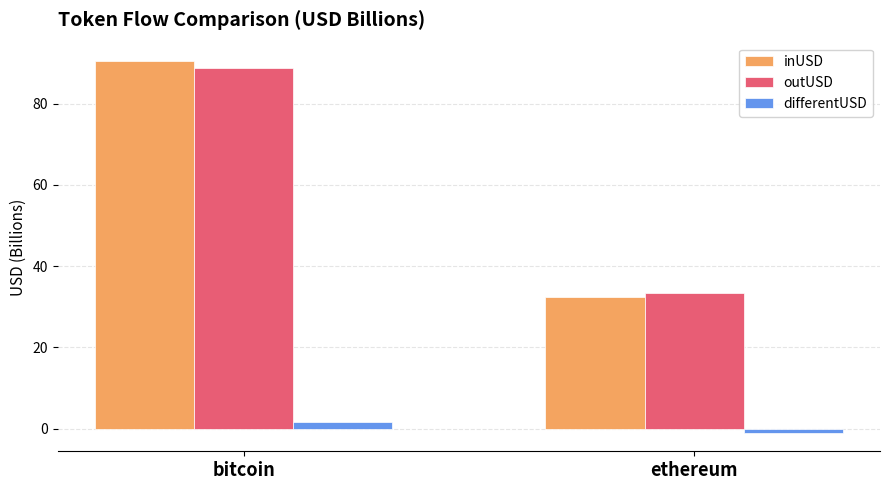

What position from the left is bitcoin?

1